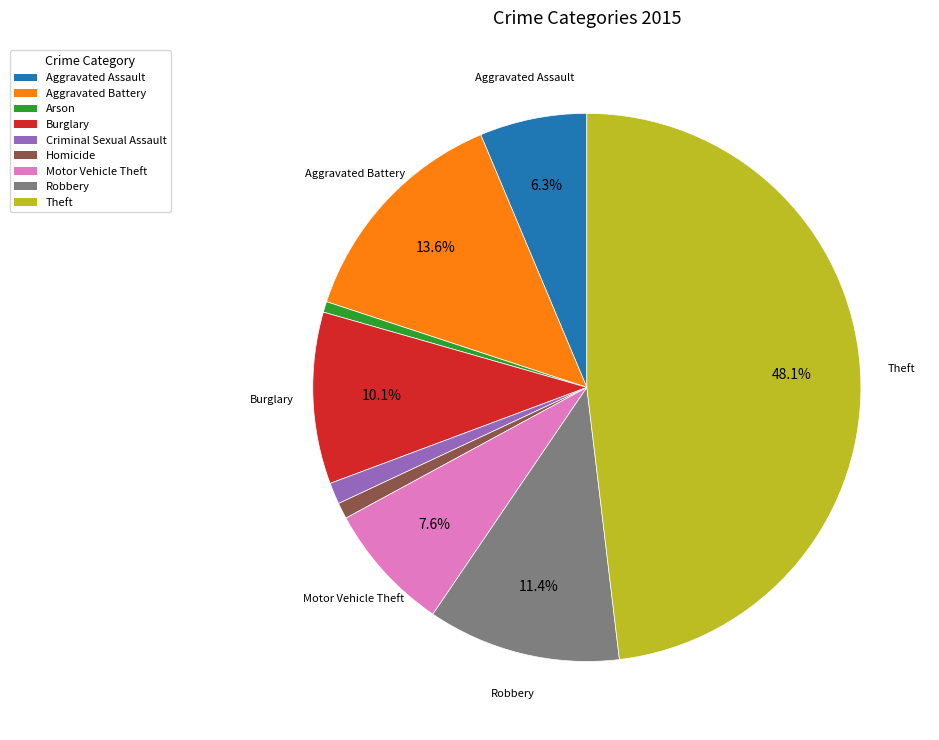

Combined, do Arson and Aggravated Battery account for over 50%?

No